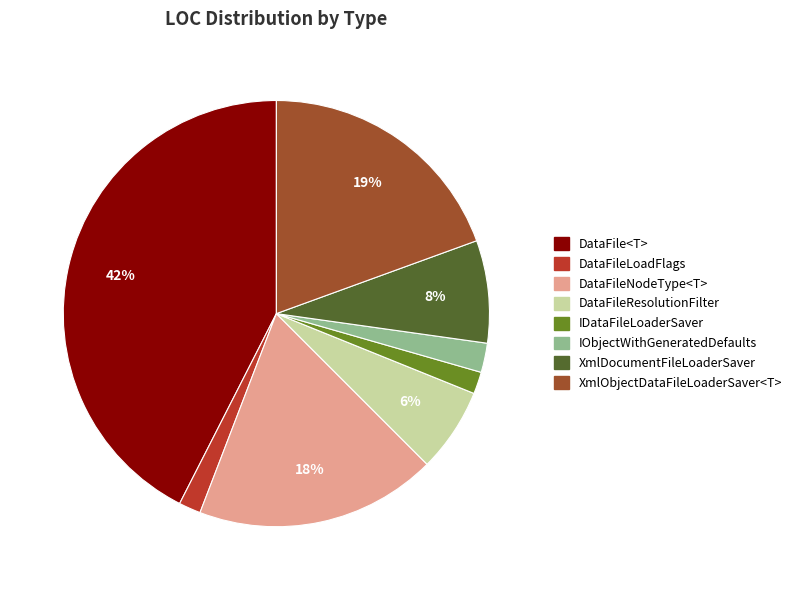

Count the number of slices in the pie.

8